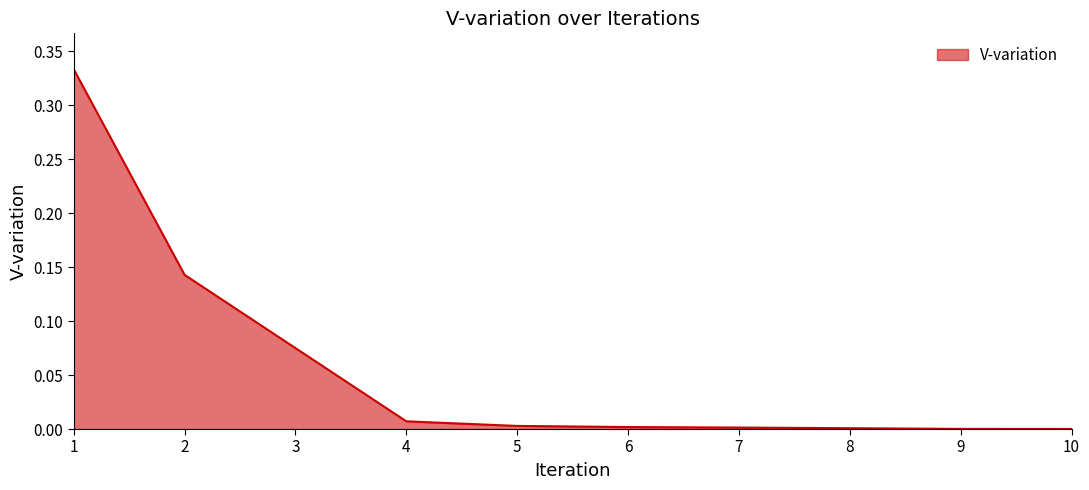

Does the chart have visible grid lines?

No